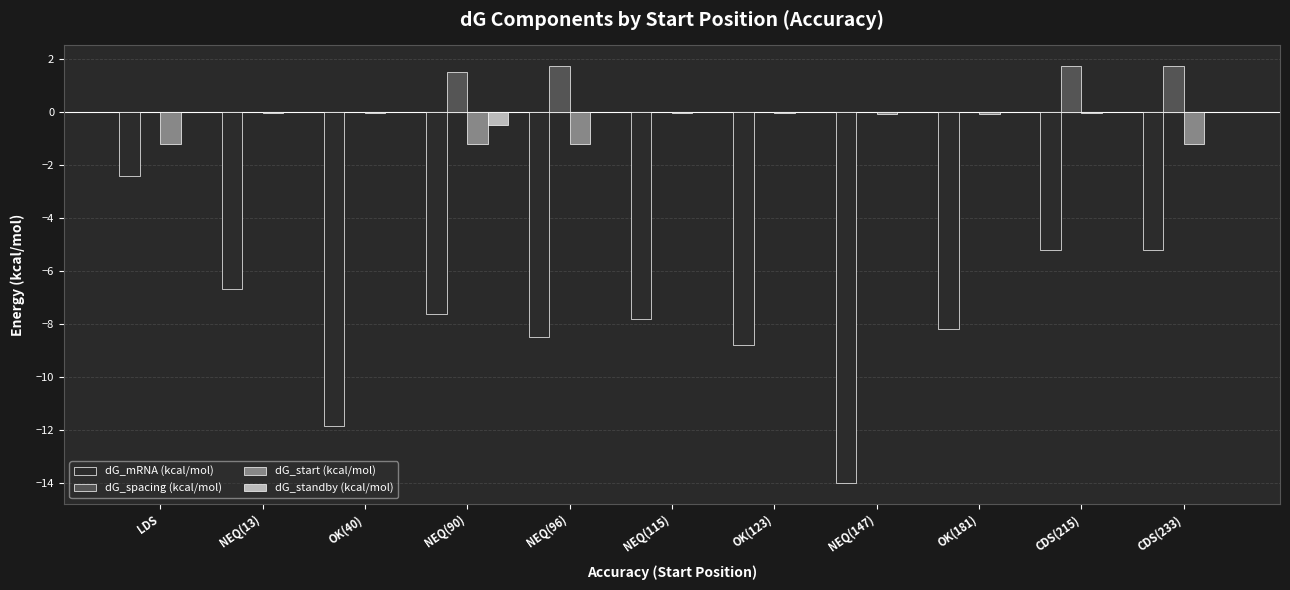

How many groups of bars are there?

11